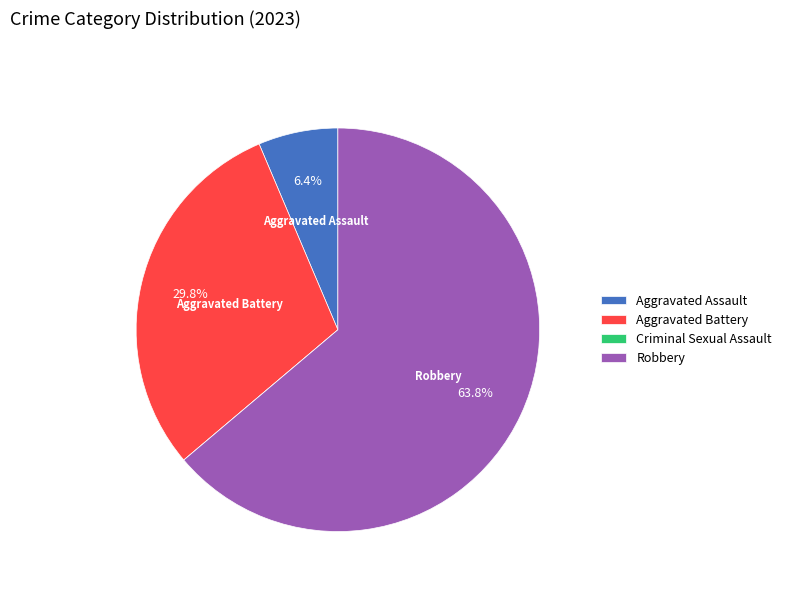

What is the total percentage of Robbery and Aggravated Assault?

70.2%